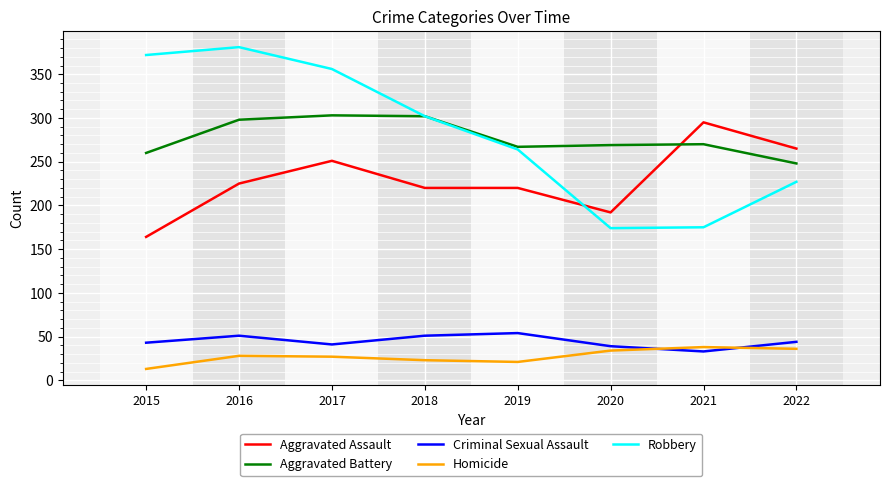

True or false: Criminal Sexual Assault and Robbery intersect in this chart.

False